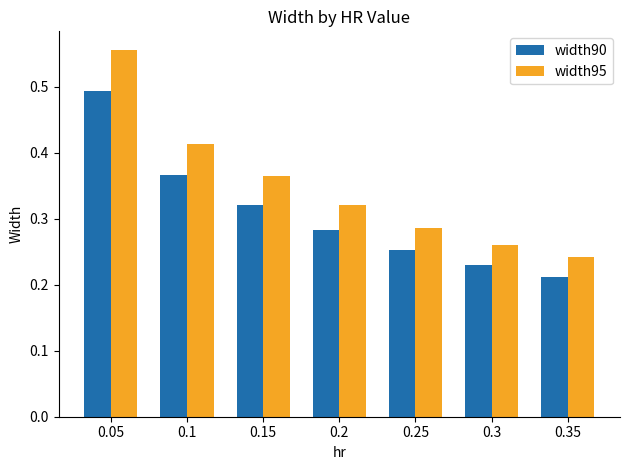

Rank the series by their average value, from lowest to highest.

width90, width95